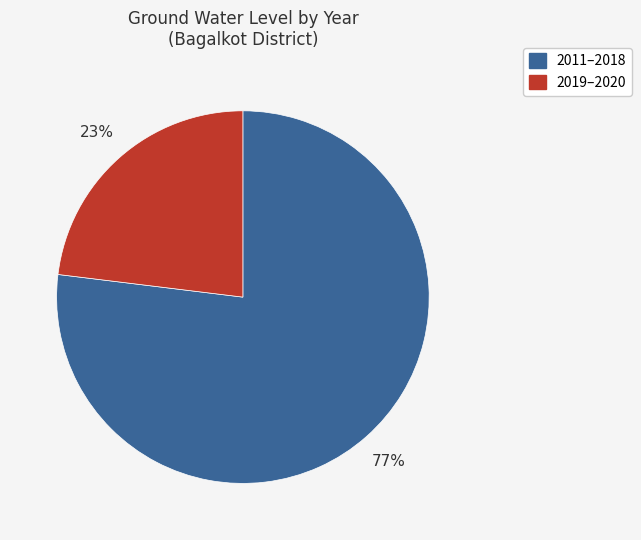

To the nearest percent, what is the difference between the largest and smallest slice percentages?

54%